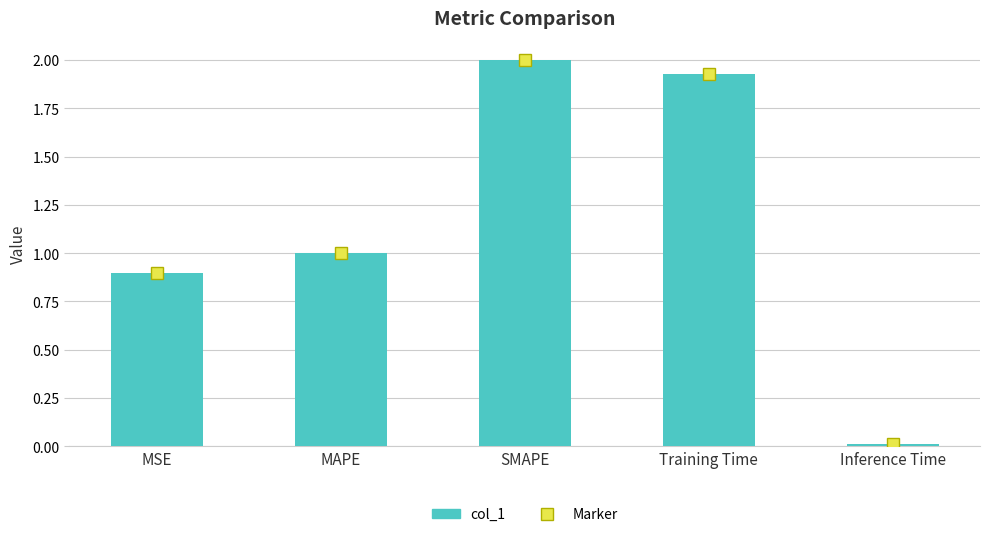

What is the difference between the values at Training Time and SMAPE?

0.1